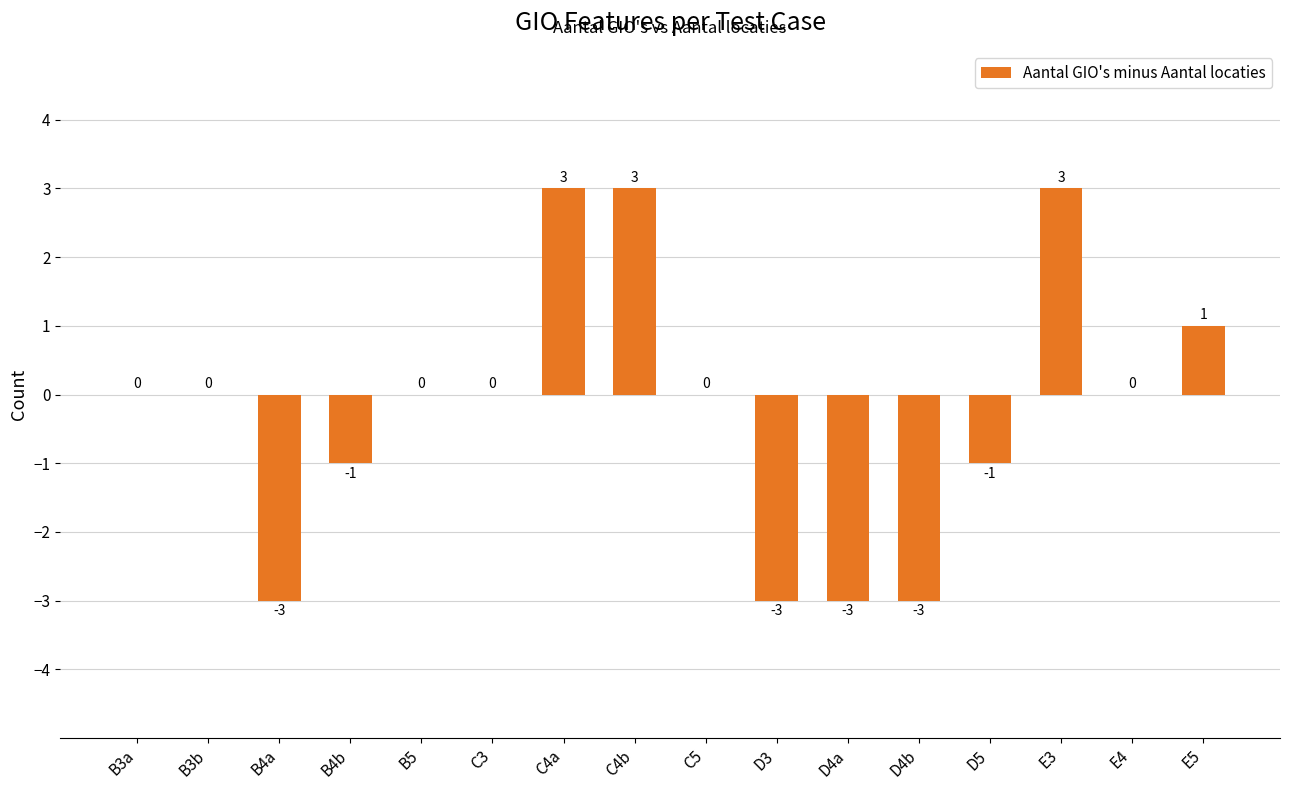

What is the change in value from E3 to E4?

-3